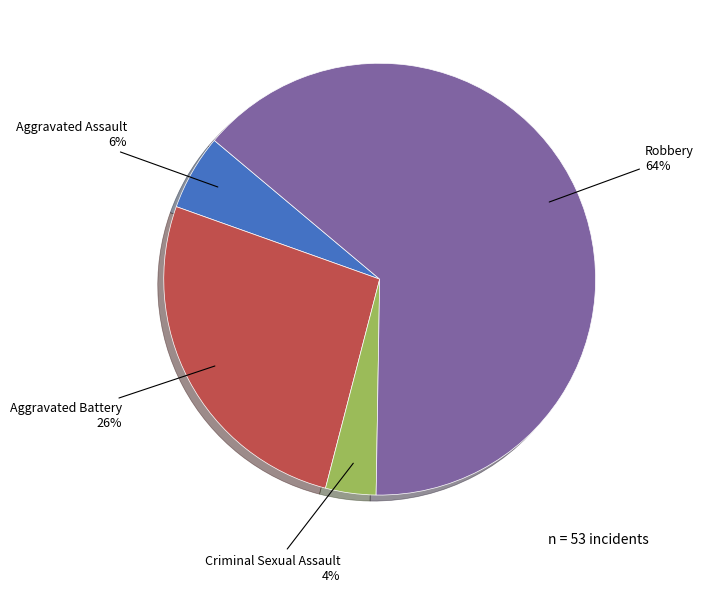

Rank the categories by value from highest to lowest.

Robbery, Aggravated Battery, Aggravated Assault, Criminal Sexual Assault